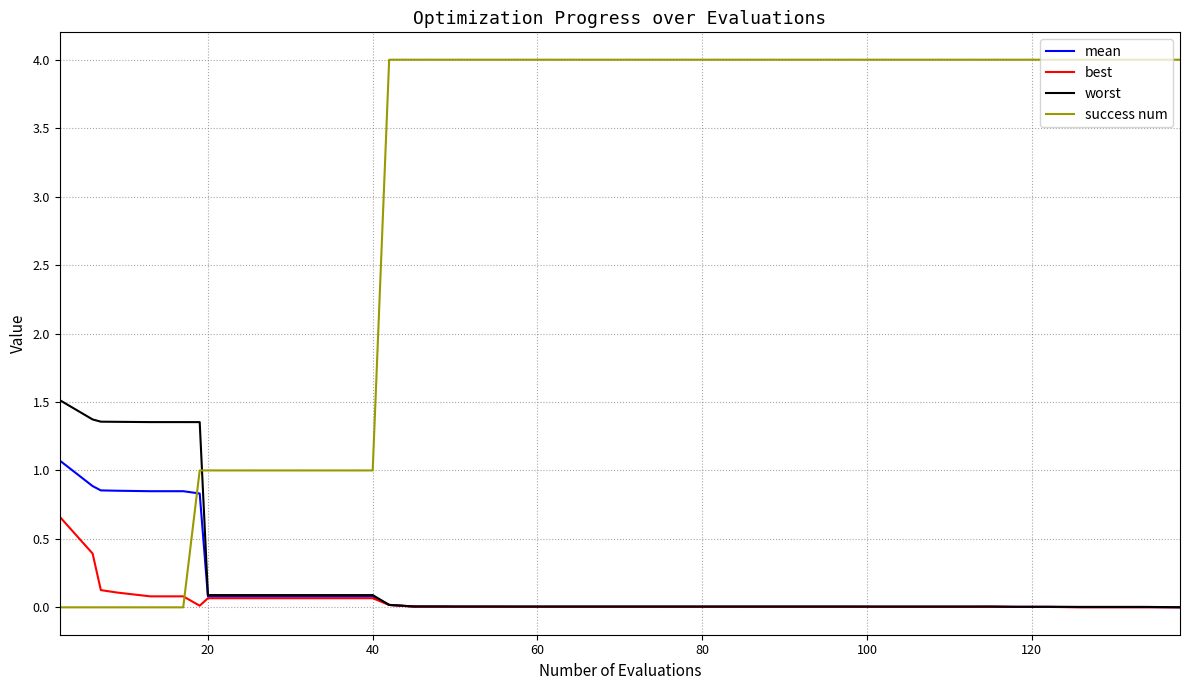

Count the success num values in the range 1 to 4.

34